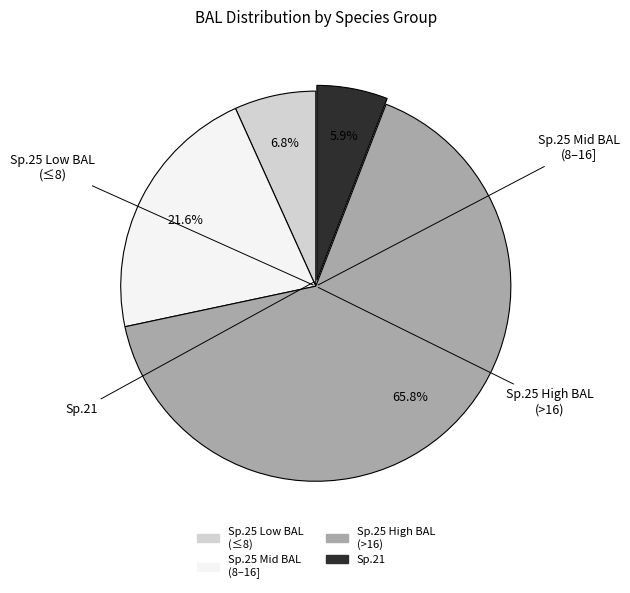

Does any single category account for the majority?

Yes